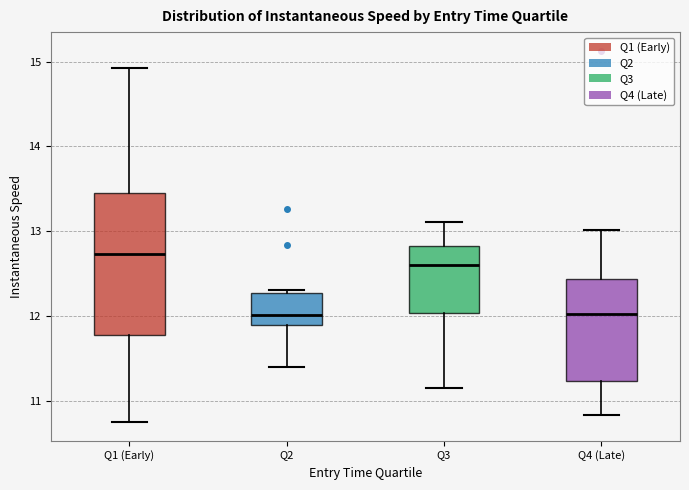

Comparing the boxes themselves (not the whiskers), which one is the tallest?

Q1 (Early)